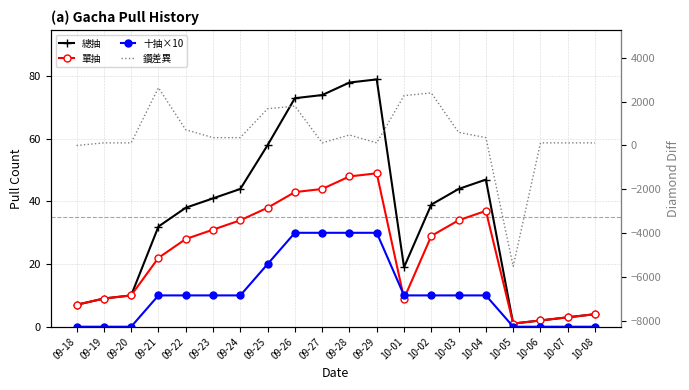

Which series has the largest range (max minus min)?

鑽差異